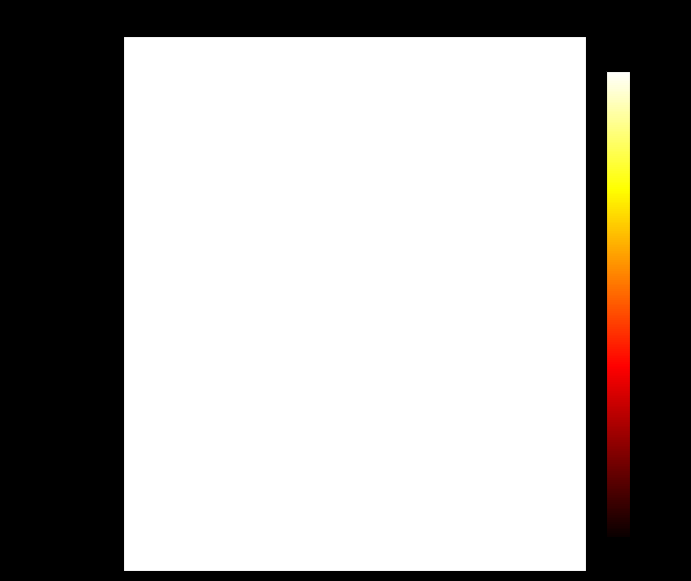

List the labels in order of value, largest first.

FAPs, ECs